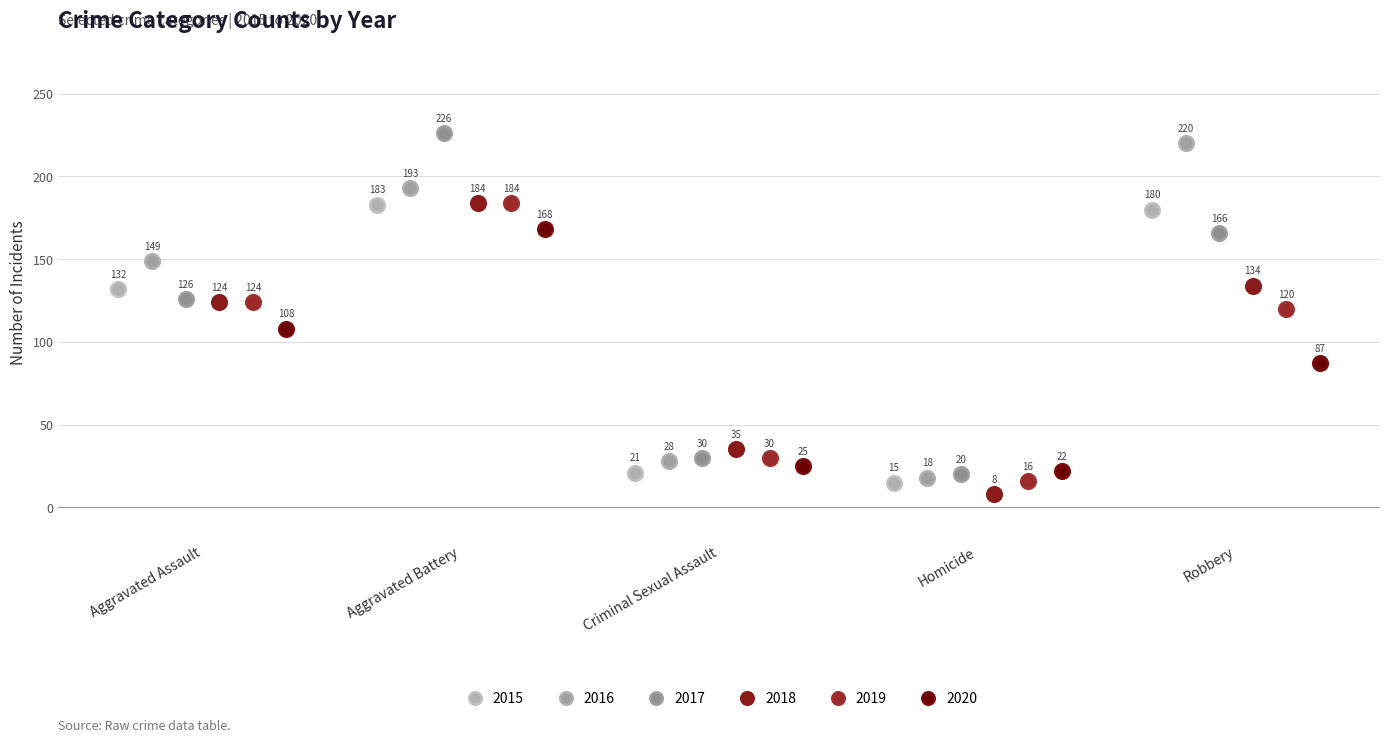

Which series has the widest spread of Y values?

2017